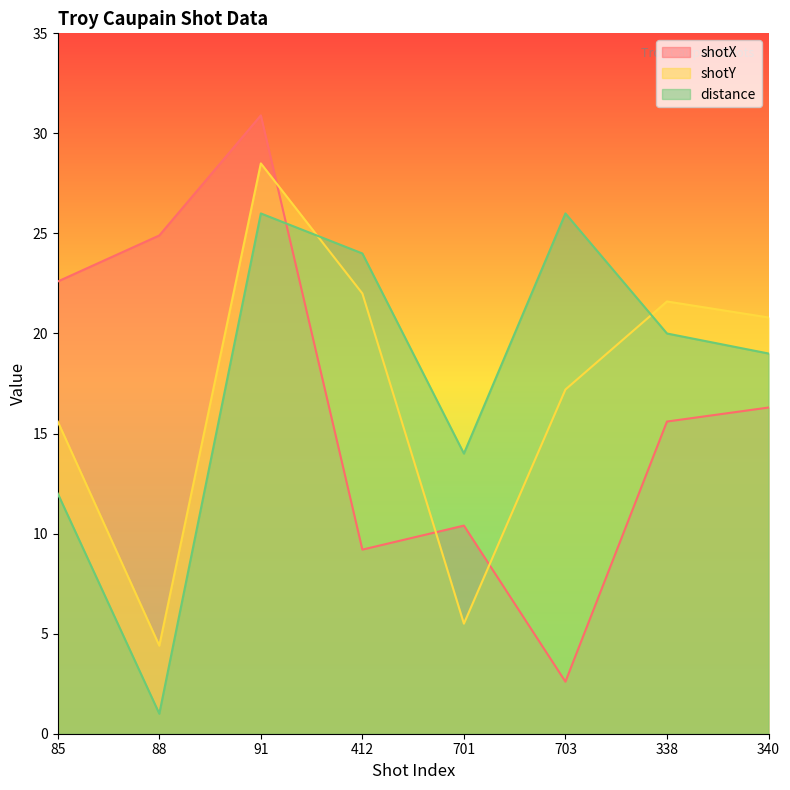

What is the label of the 6th point from the left?

703